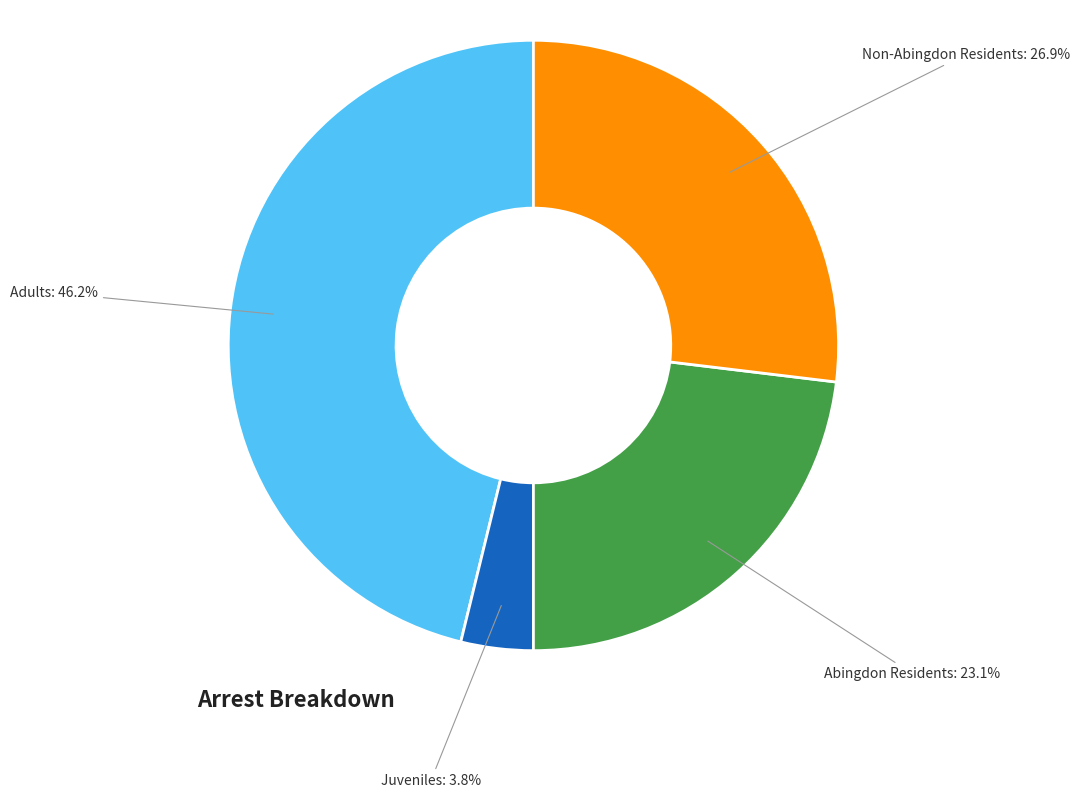

Is there any slice that represents more than half of the pie?

No